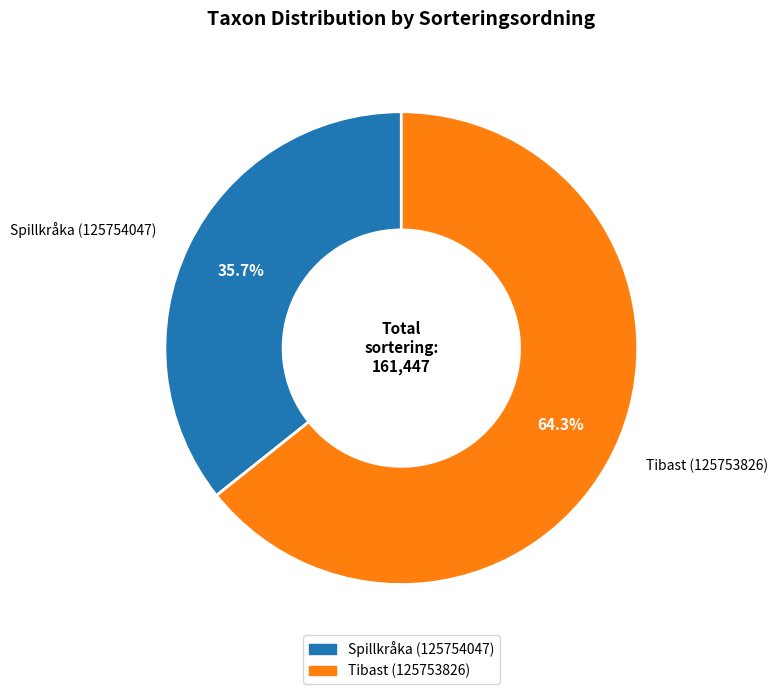

Approximately how many times larger is the value at Spillkråka (125754047) compared to Tibast (125753826)?

0.6